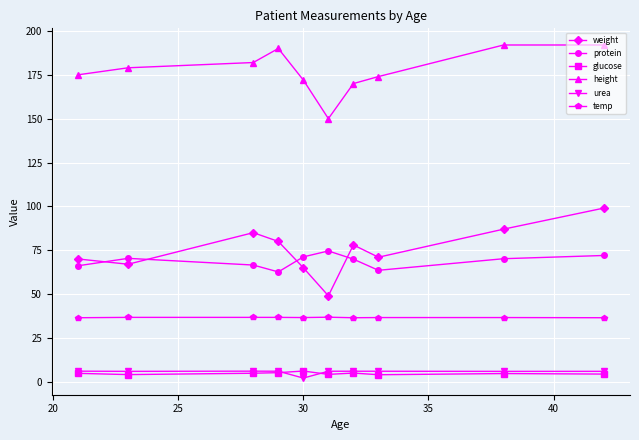

What is the maximum value shown in the chart?

192.0